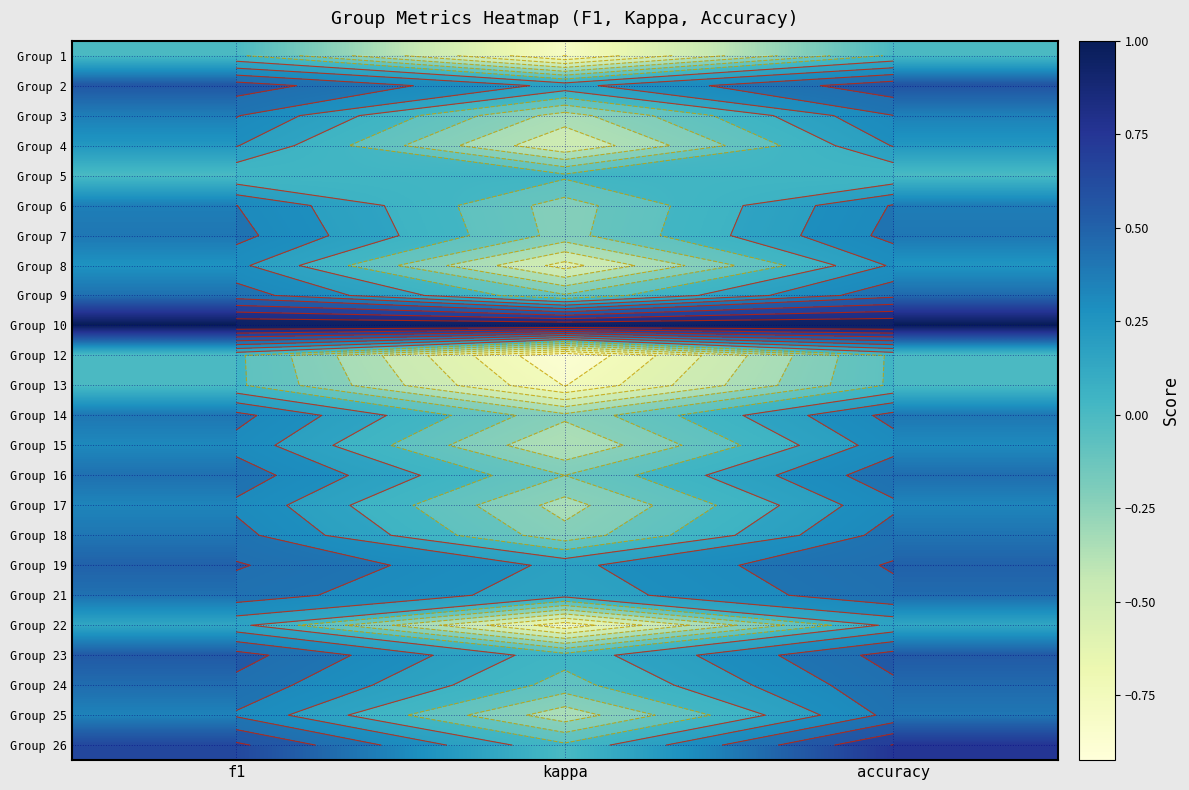

What is the smallest value displayed?

-0.9